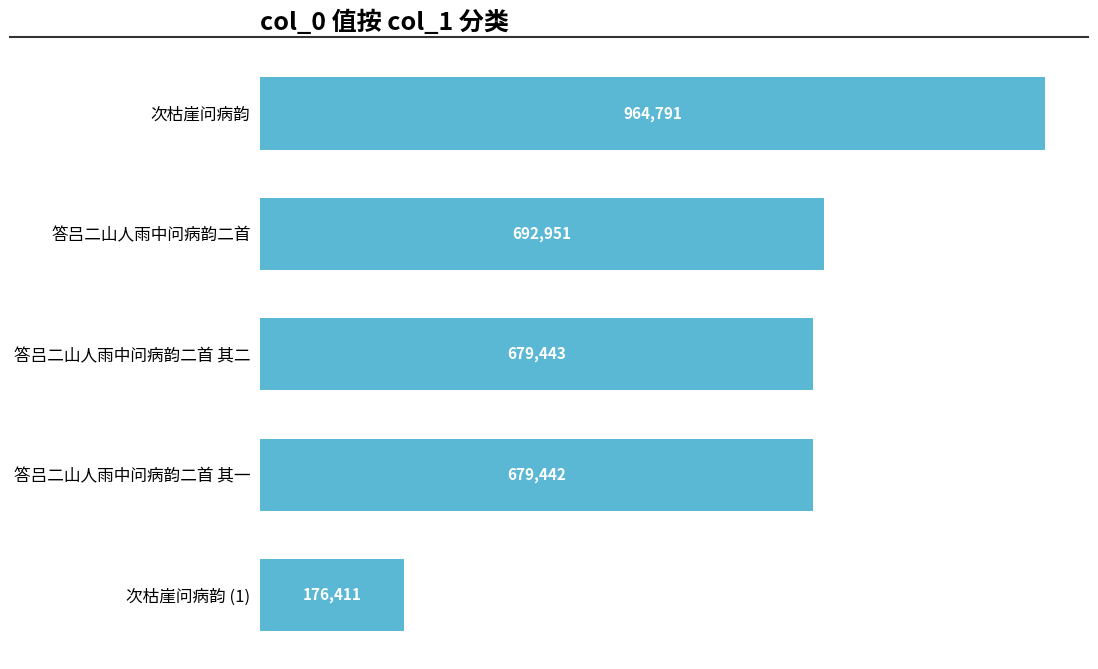

How many data points are less than 679443?

2